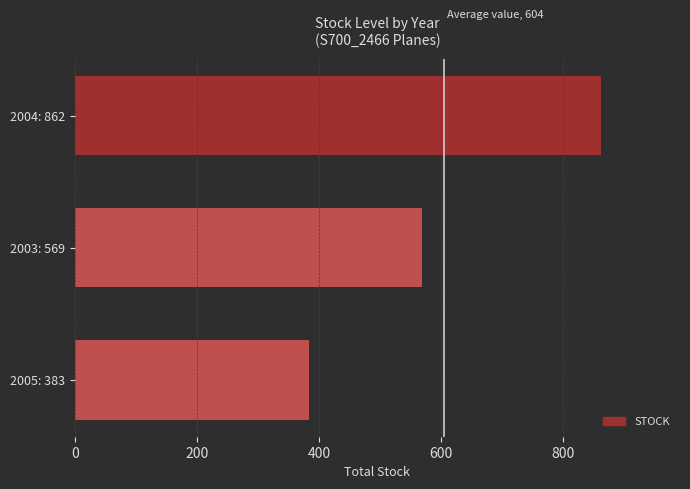

Count the number of data series in this chart.

1